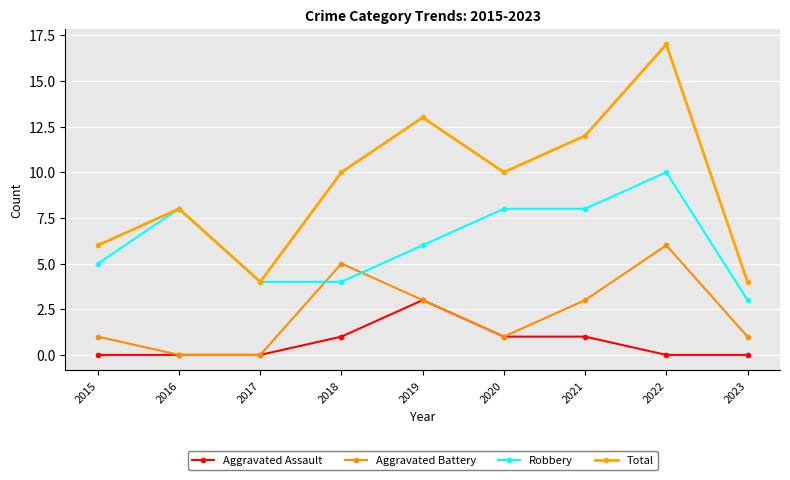

Which has a higher value, 2021 or 2023?

2021